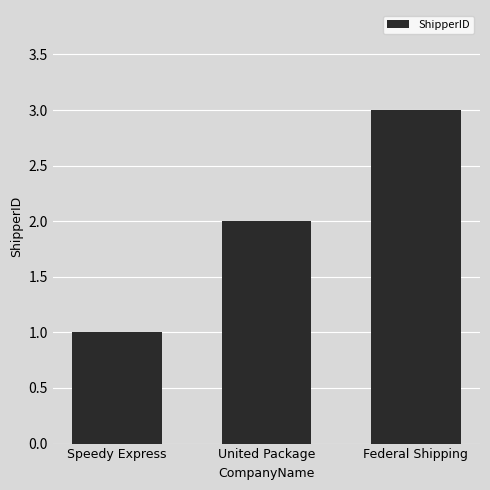

The value at United Package is 3. True or false?

False